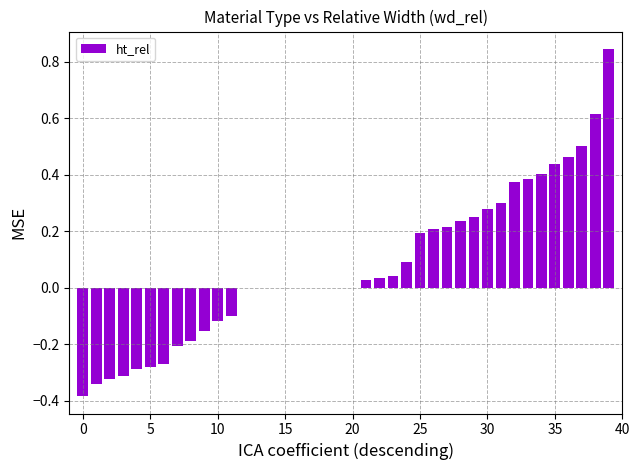

Which has a higher value, 20 or 35?

35